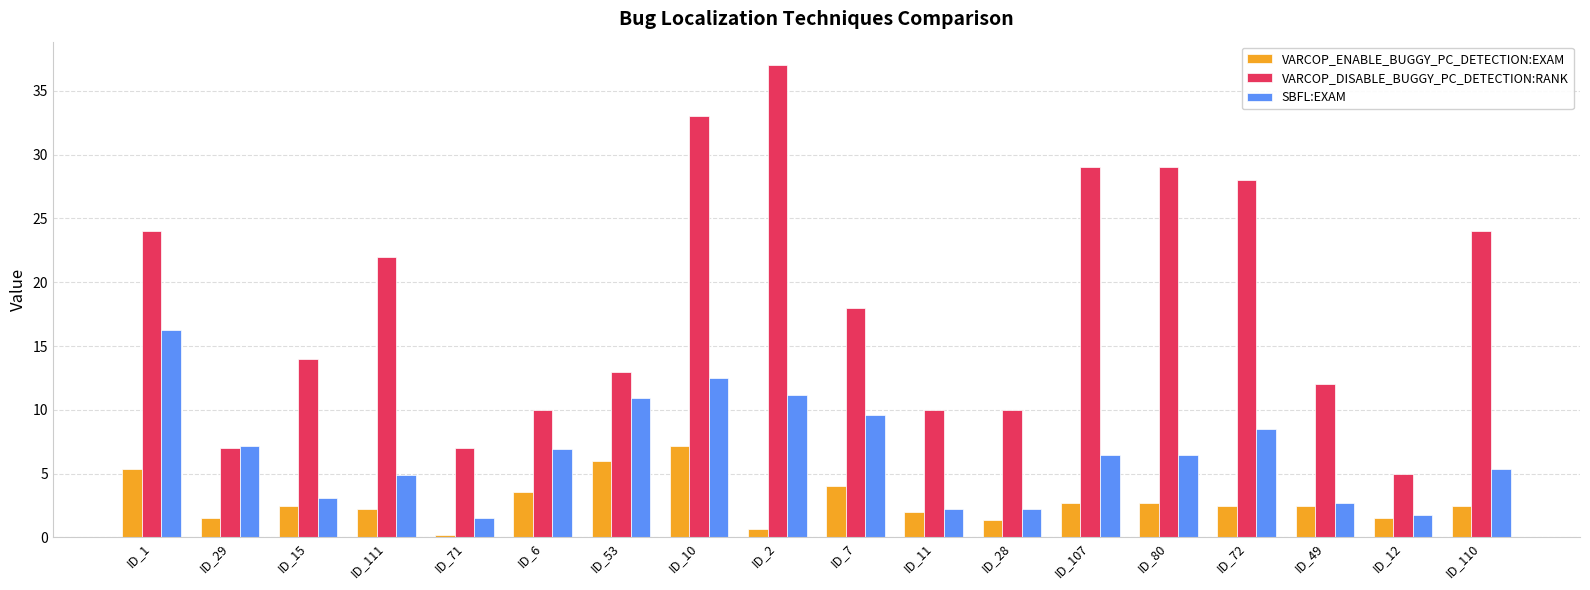

What is the minimum value shown in the chart?

0.2